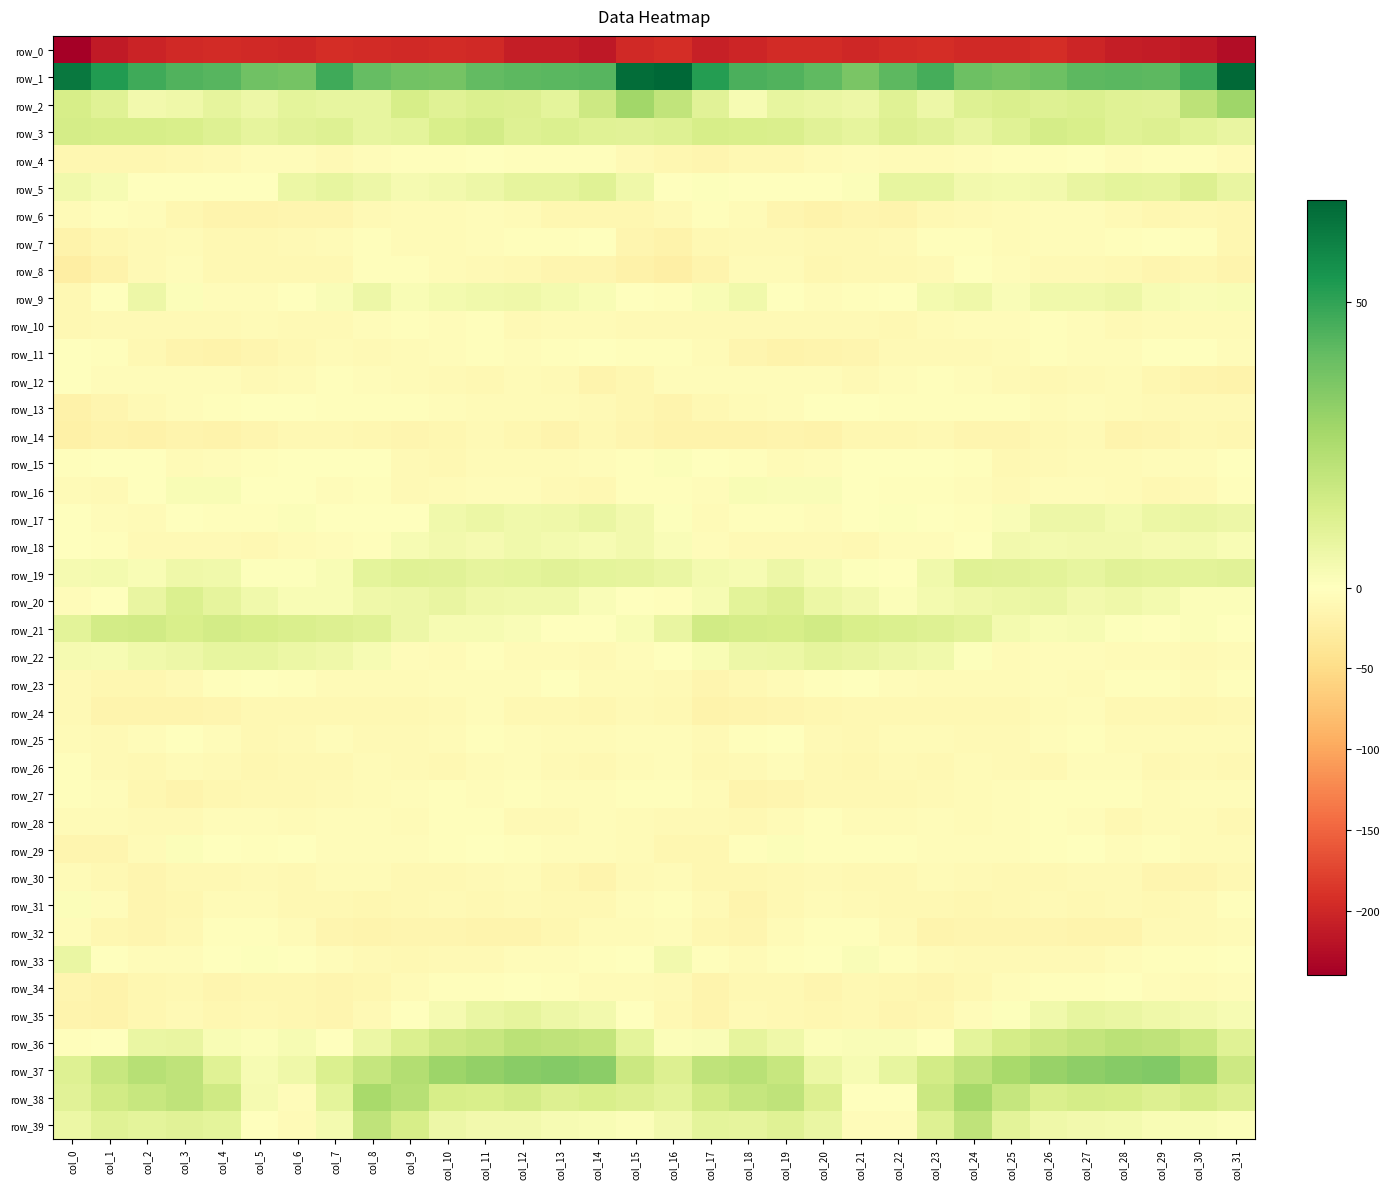

What is the difference between the highest and lowest values at col_24?

236.4